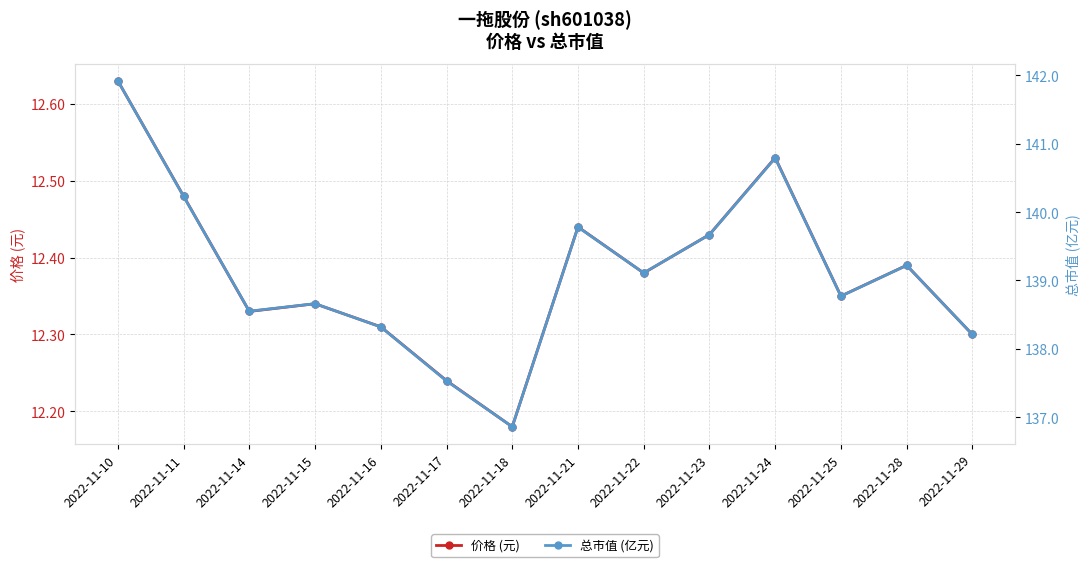

What is the lowest value of the 价格 (元) series?

12.2